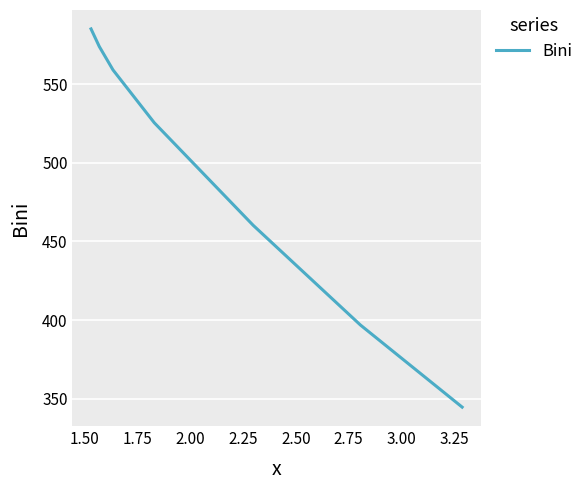

True or false: there are more than 1 points higher than both neighbors.

False